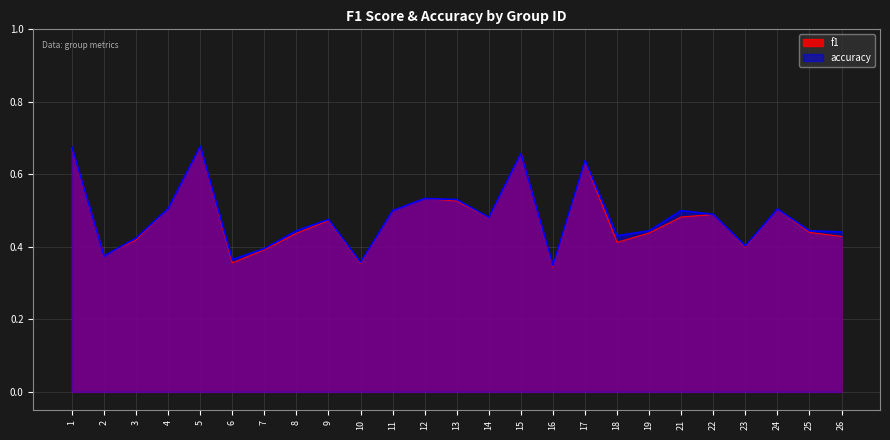

Is the value of f1 at 7 greater than the value of accuracy at 22?

No